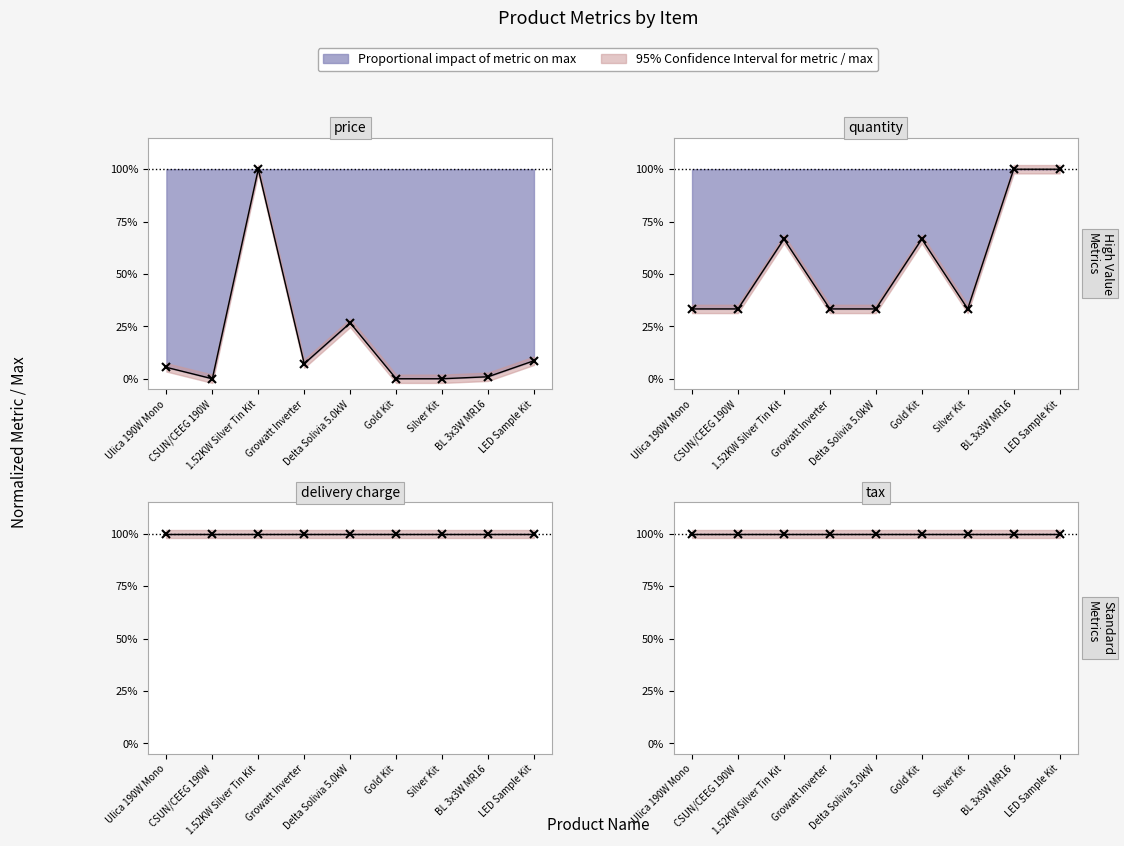

True or false: quantity and delivery charge cross at least once.

False